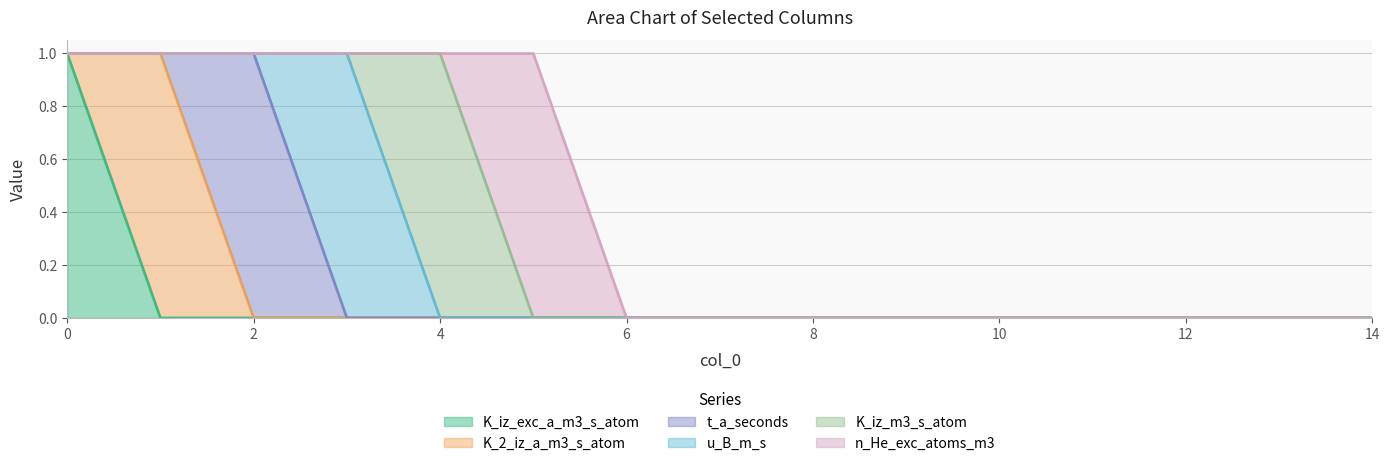

Does the chart have visible grid lines?

Yes